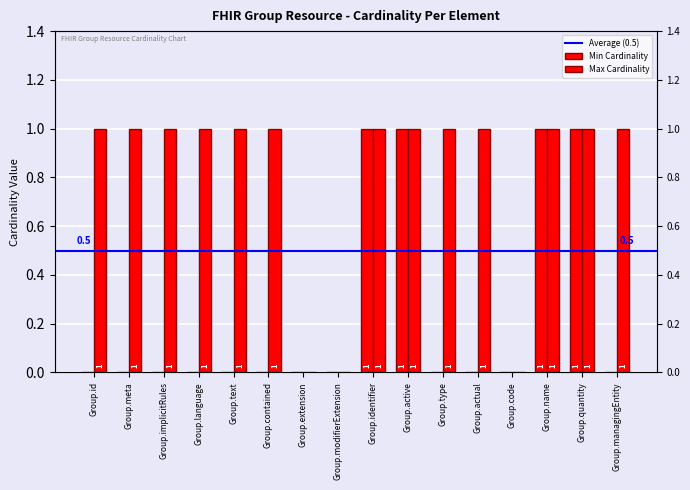

True or false: Max Cardinality has a value of 1 at Group.quantity.

True